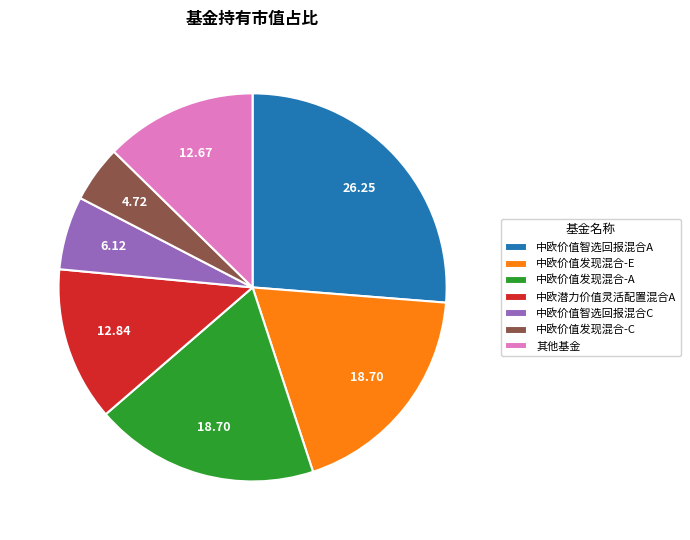

How many segments does this pie chart have?

7